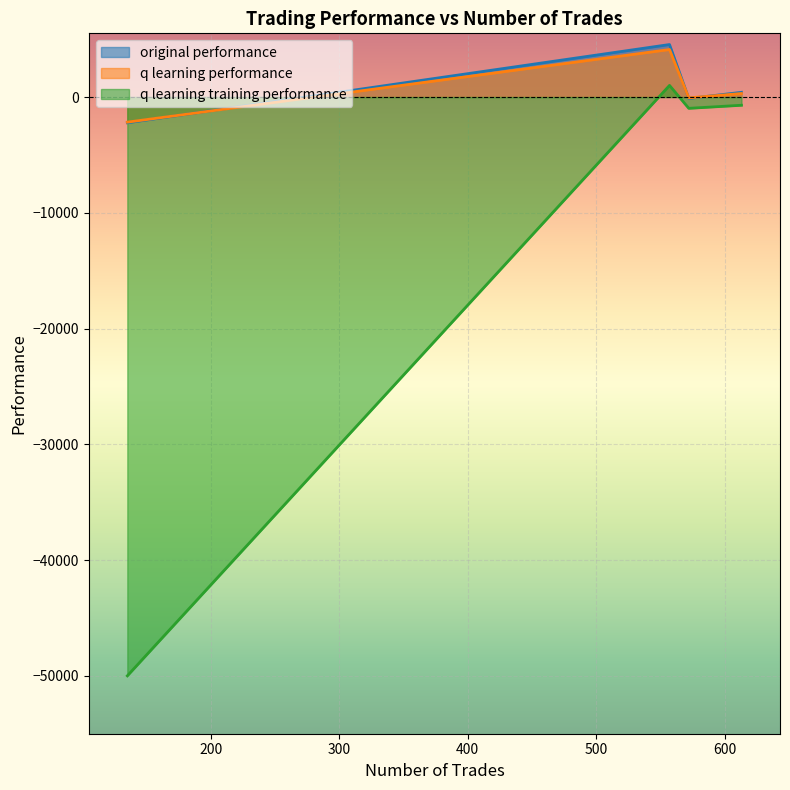

How many data points does each series have?

4